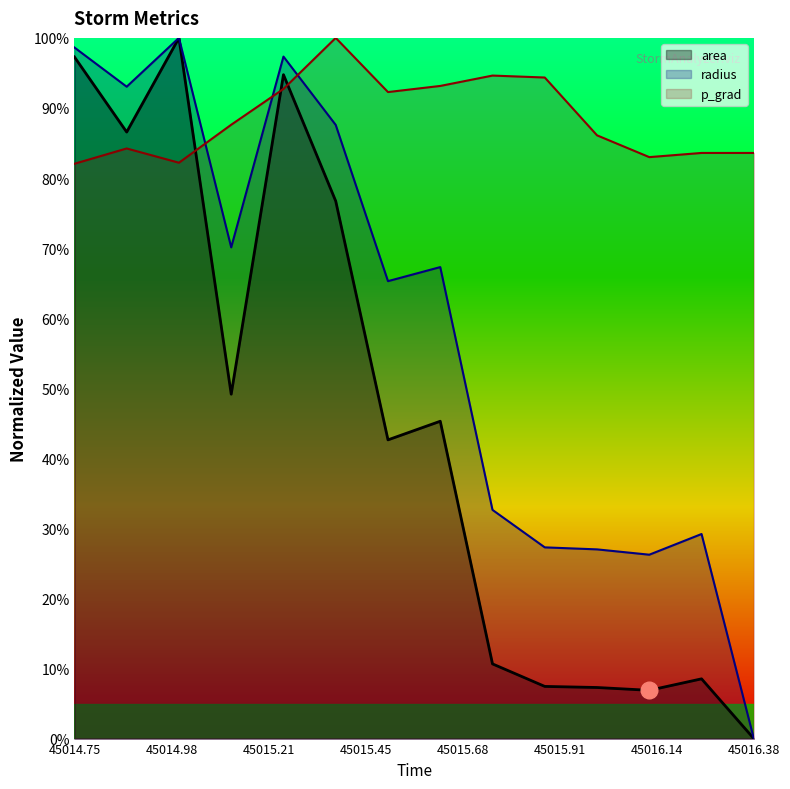

How many intersections are there between p_grad and radius?

3